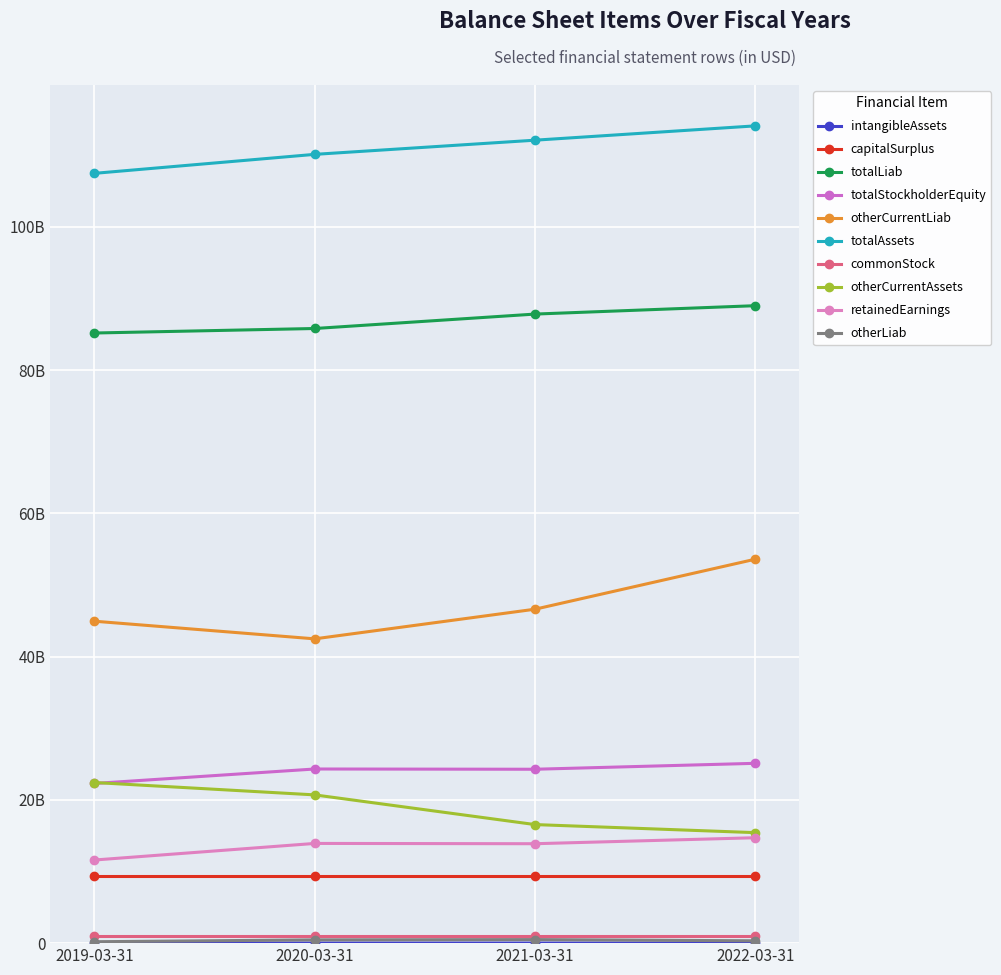

Is this an area chart (filled region under the line)?

No